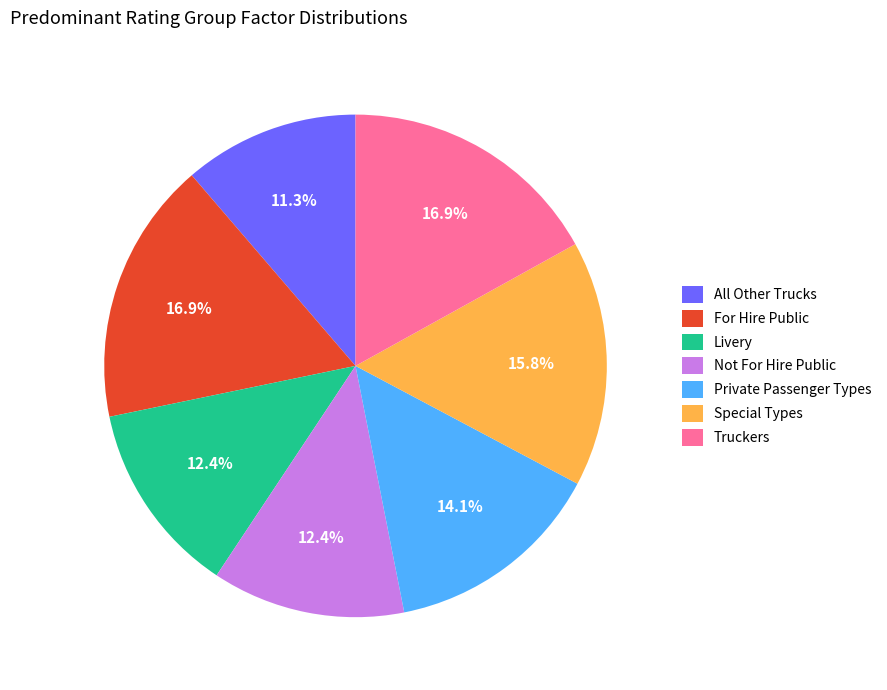

To the nearest percent, what is the difference between the Not For Hire Public and For Hire Public slice percentages?

5%